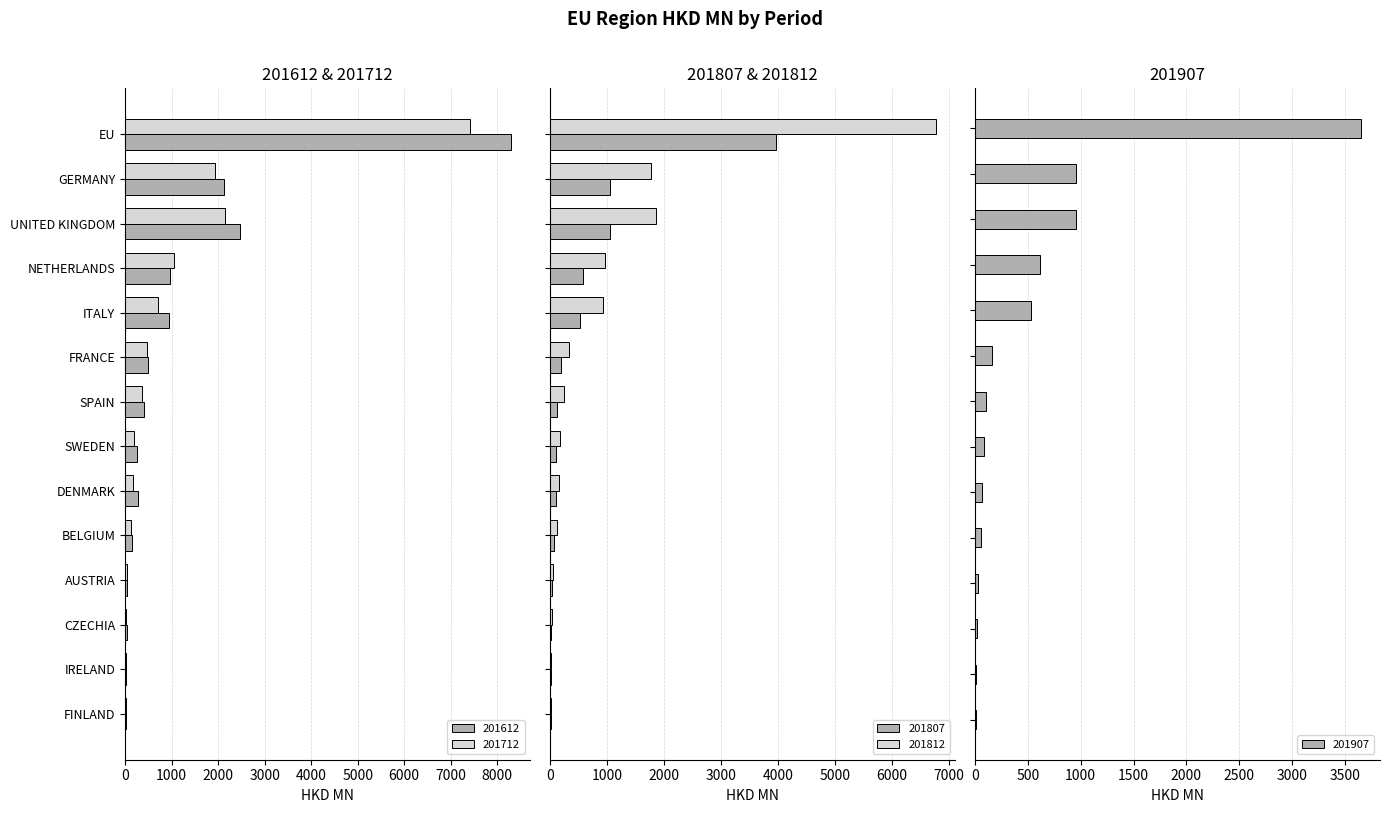

How many values in the 201907 series are below 106?

7